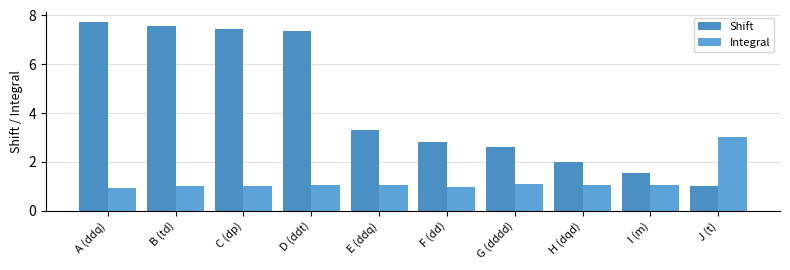

What position from the right is C (dp)?

8